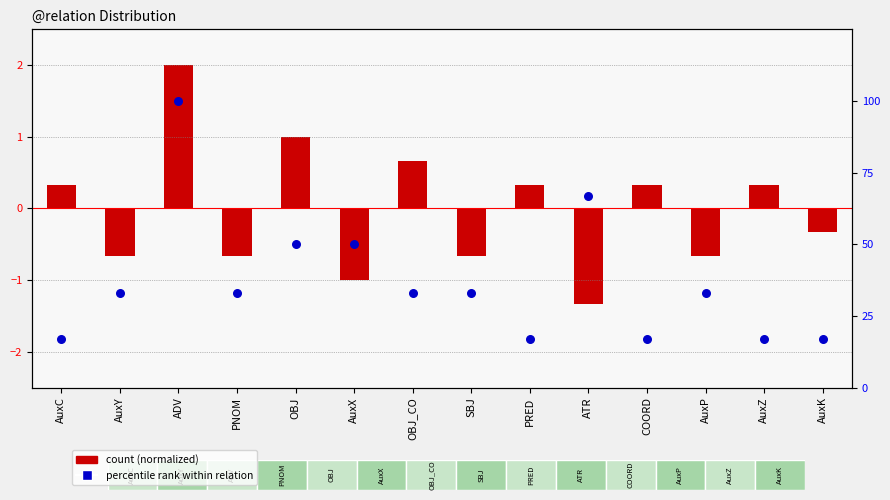

At how many categories does at least one series exceed 19?

9